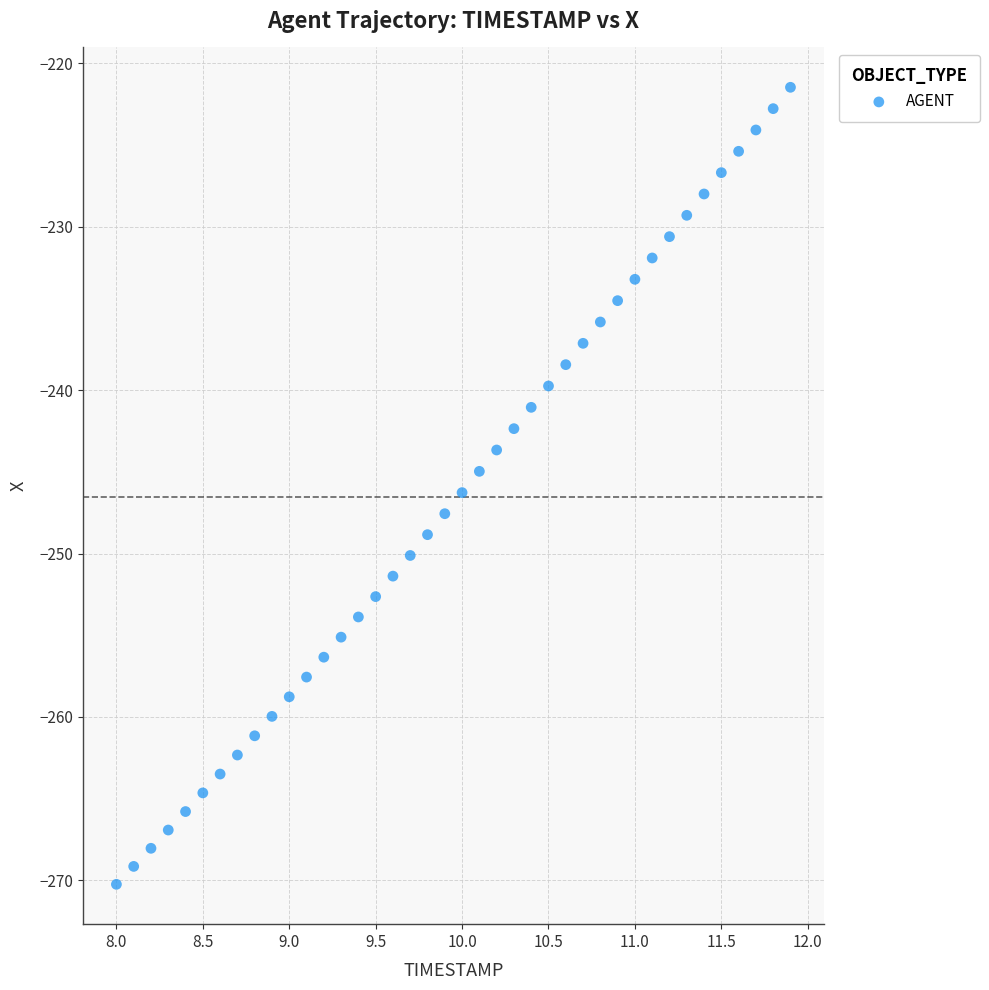

What is the range of X values (max minus min)?

3.9